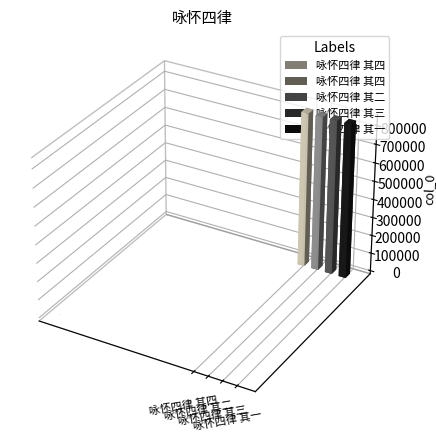

Rank the categories by value from highest to lowest.

咏怀四律 其四, 咏怀四律 其三, 咏怀四律 其二, 咏怀四律 其一